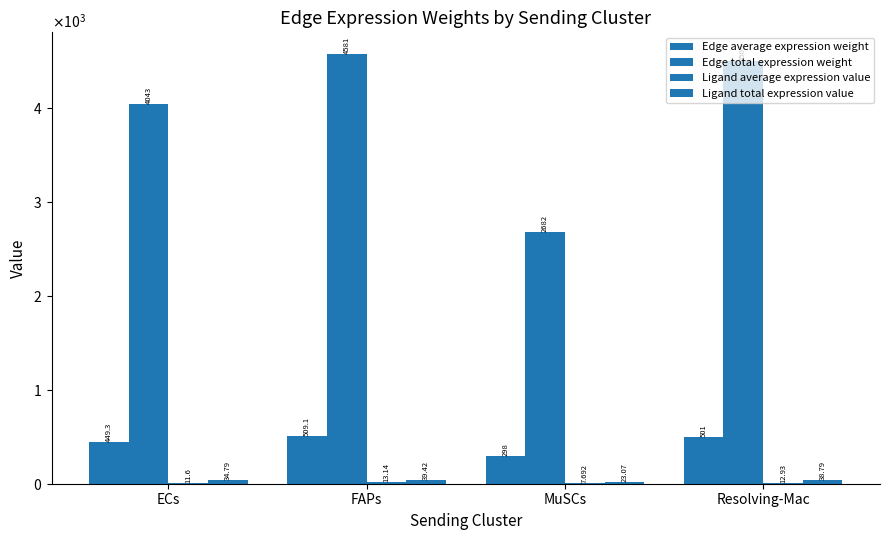

Rank the series at ECs from highest to lowest value.

Edge total expression weight, Edge average expression weight, Ligand total expression value, Ligand average expression value